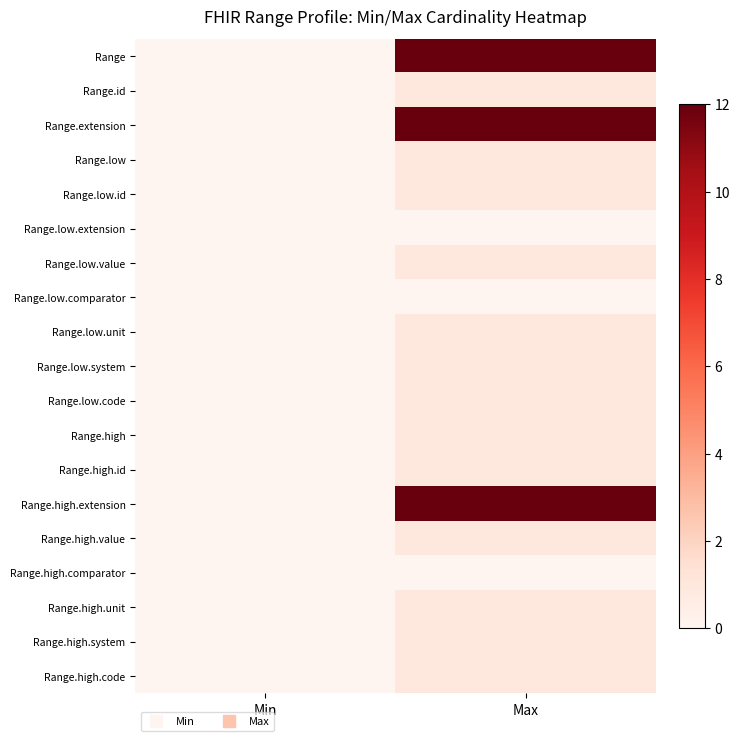

Reading left to right, extract all data points from this chart.

Range: Min=0	Max=12
Range.id: Min=0	Max=1
Range.extension: Min=0	Max=12
Range.low: Min=0	Max=1
Range.low.id: Min=0	Max=1
Range.low.extension: Min=0	Max=0
Range.low.value: Min=0	Max=1
Range.low.comparator: Min=0	Max=0
Range.low.unit: Min=0	Max=1
Range.low.system: Min=0	Max=1
Range.low.code: Min=0	Max=1
Range.high: Min=0	Max=1
Range.high.id: Min=0	Max=1
Range.high.extension: Min=0	Max=12
Range.high.value: Min=0	Max=1
Range.high.comparator: Min=0	Max=0
Range.high.unit: Min=0	Max=1
Range.high.system: Min=0	Max=1
Range.high.code: Min=0	Max=1